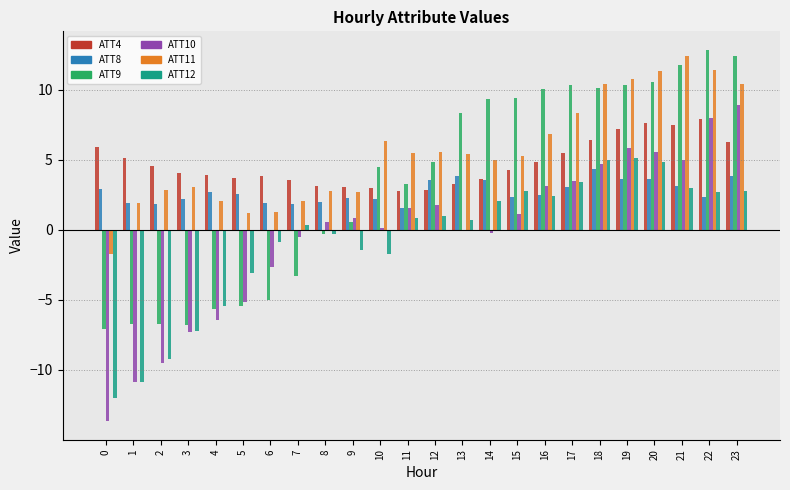

How many bars are there in total?

144